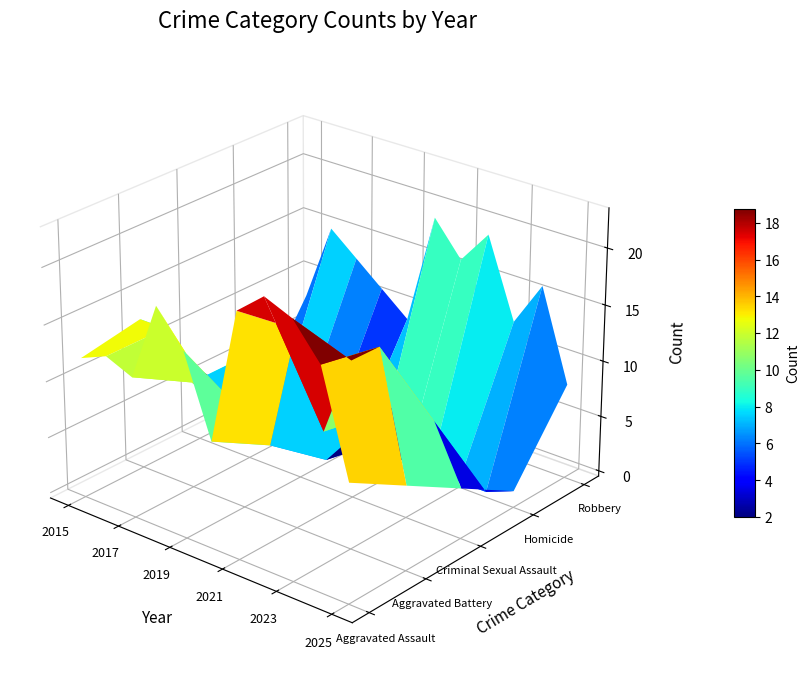

Reading left to right, extract all data points from this chart.

Aggravated Assault: 2015=12	2016=13	2017=12	2018=19	2019=16	2020=9	2021=21	2022=23	2023=22	2024=19	2025=10
Aggravated Battery: 2015=13	2016=13	2017=9	2018=8	2019=8	2020=6	2021=17	2022=9	2023=16	2024=18	2025=7
Criminal Sexual Assault: 2015=6	2016=3	2017=9	2018=4	2019=10	2020=2	2021=5	2022=8	2023=10	2024=9	2025=4
Homicide: 2015=0	2016=1	2017=1	2018=0	2019=0	2020=1	2021=0	2022=1	2023=0	2024=0	2025=1
Robbery: 2015=8	2016=15	2017=13	2018=11	2019=9	2020=19	2021=16	2022=19	2023=12	2024=16	2025=8